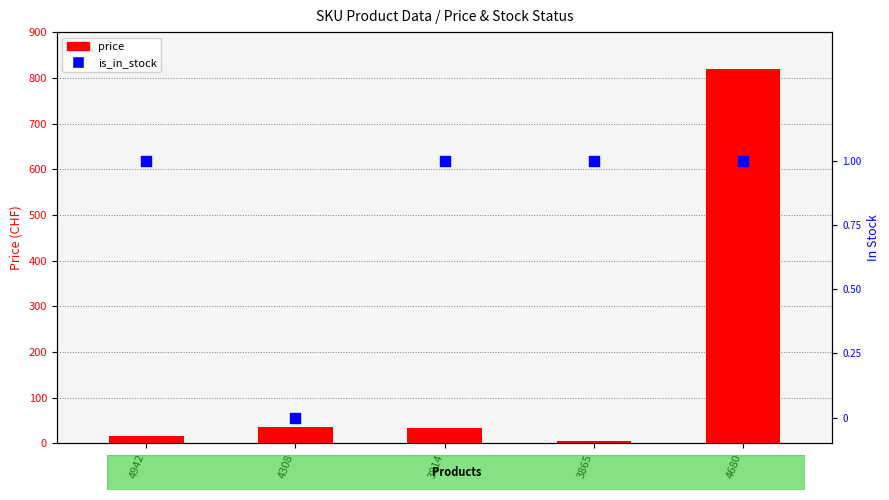

Which series reaches the minimum Y coordinate?

is_in_stock